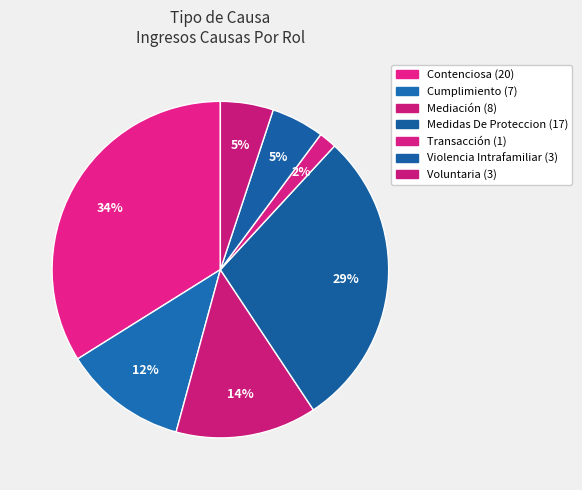

To the nearest percent, what portion does Cumplimiento represent?

12%